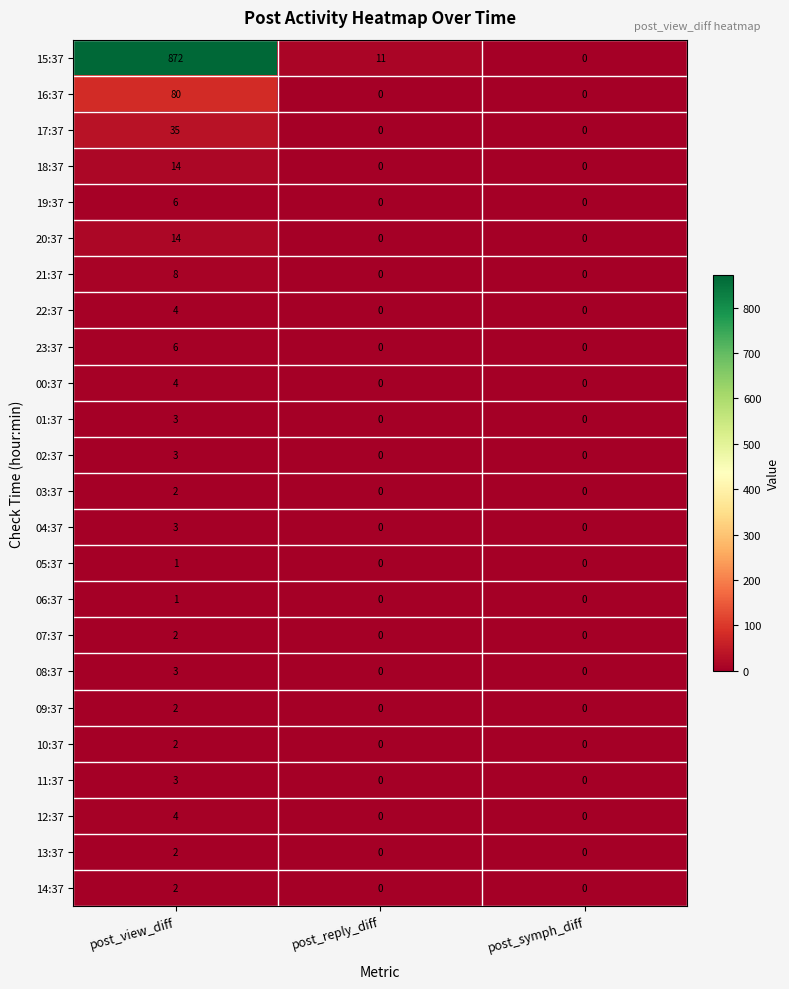

Count the 14:37 values in the range 0 to 2.

3